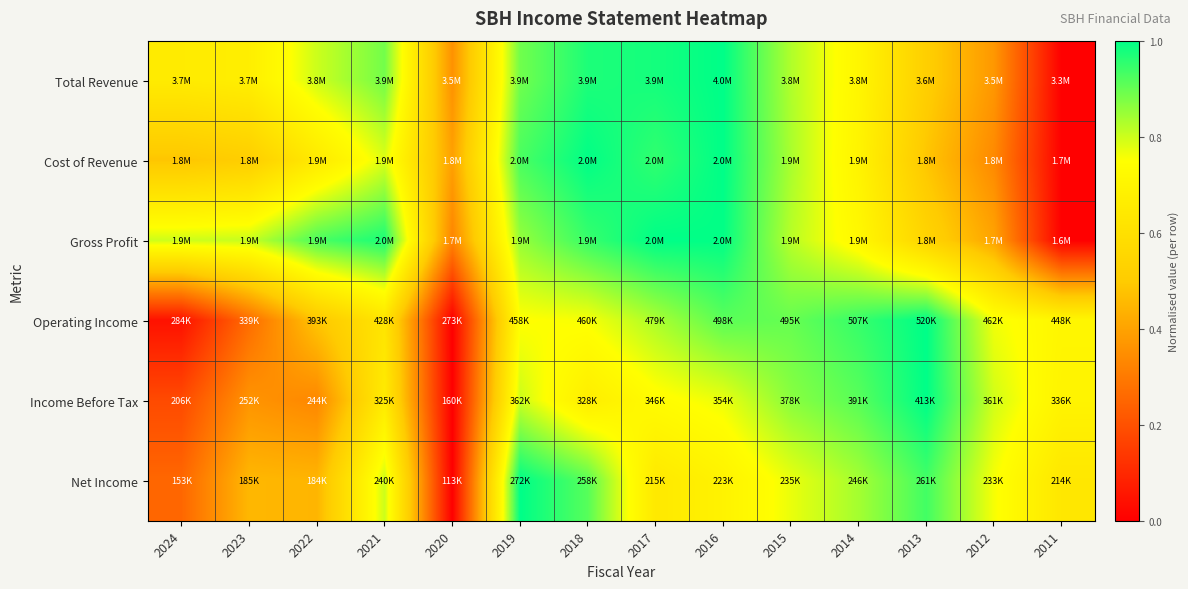

Which series has the widest spread of values?

Total Revenue